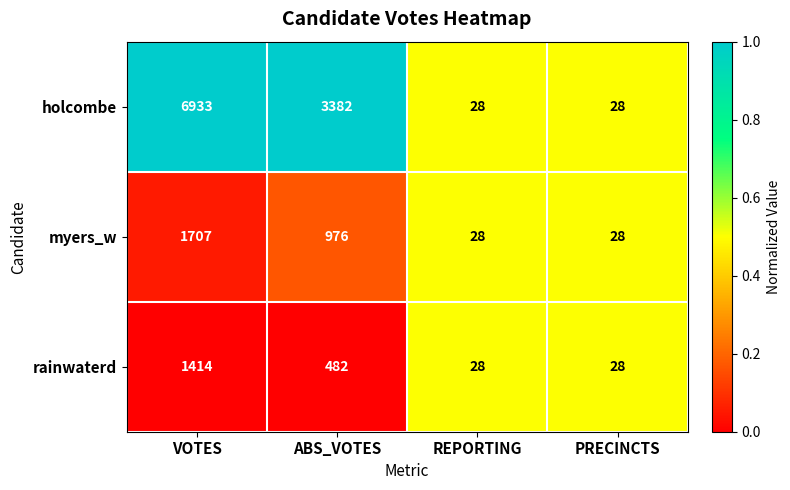

At which category is the sum across all series the highest?

VOTES